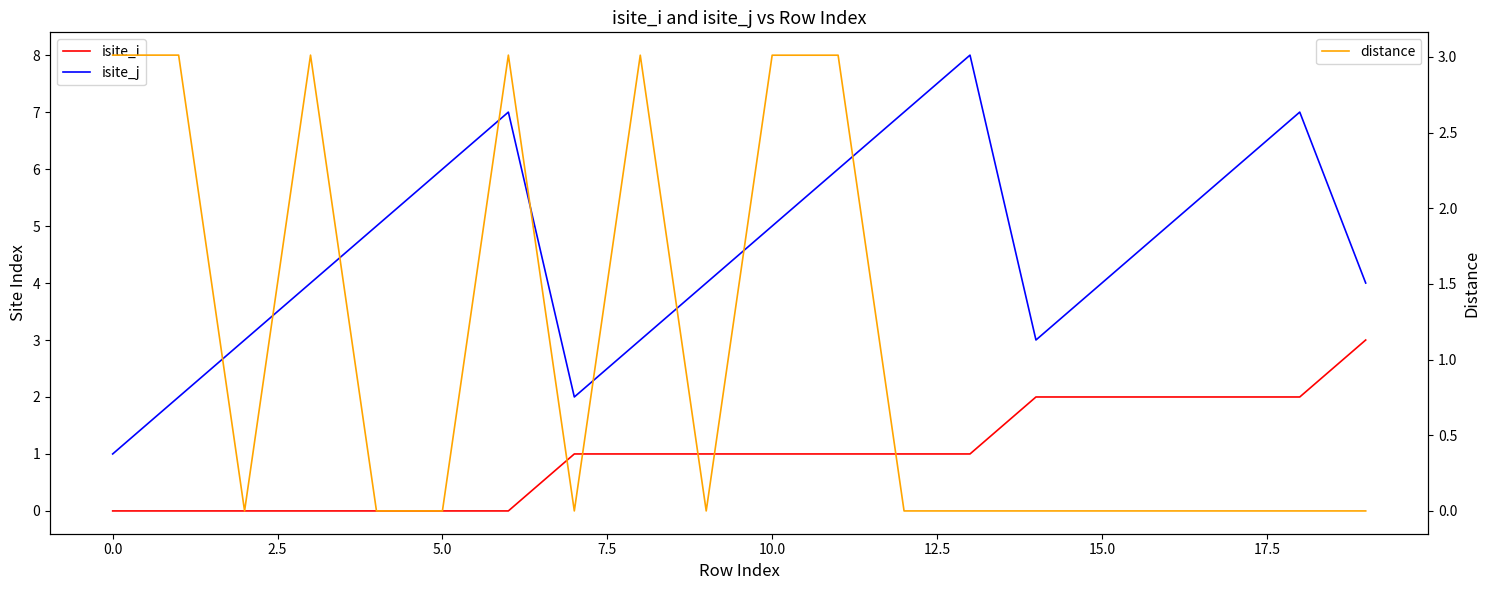

True or false: isite_i and isite_j intersect in this chart.

False